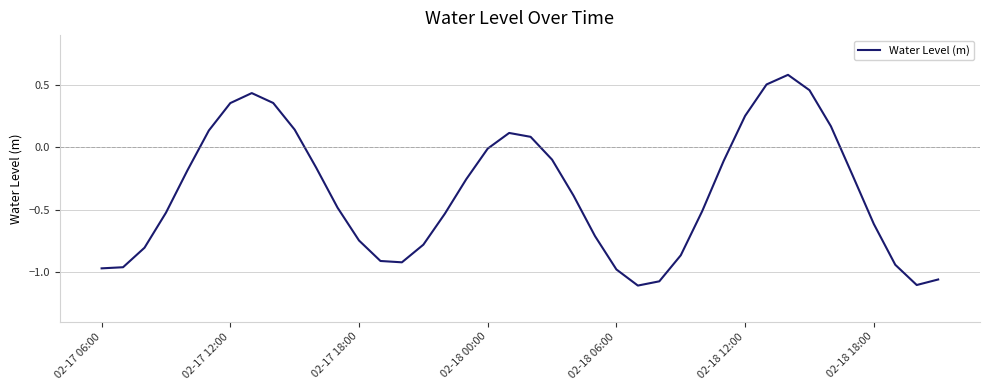

What is the difference between the maximum and minimum values?

1.7